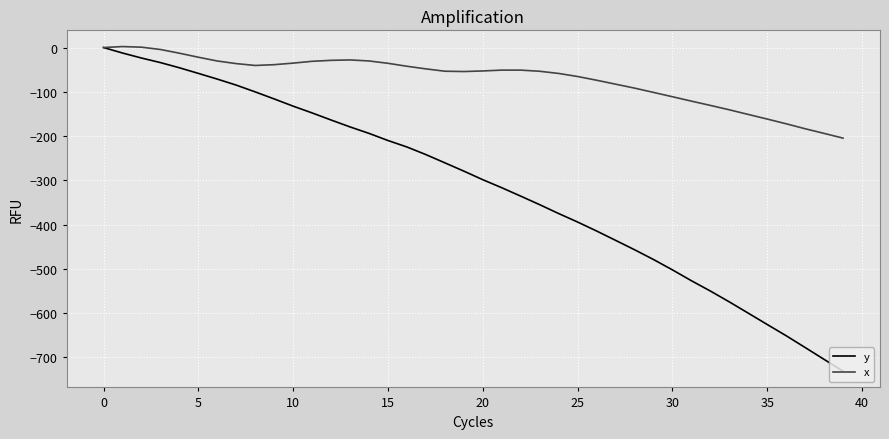

List the series in order of their overall mean, highest first.

x, y